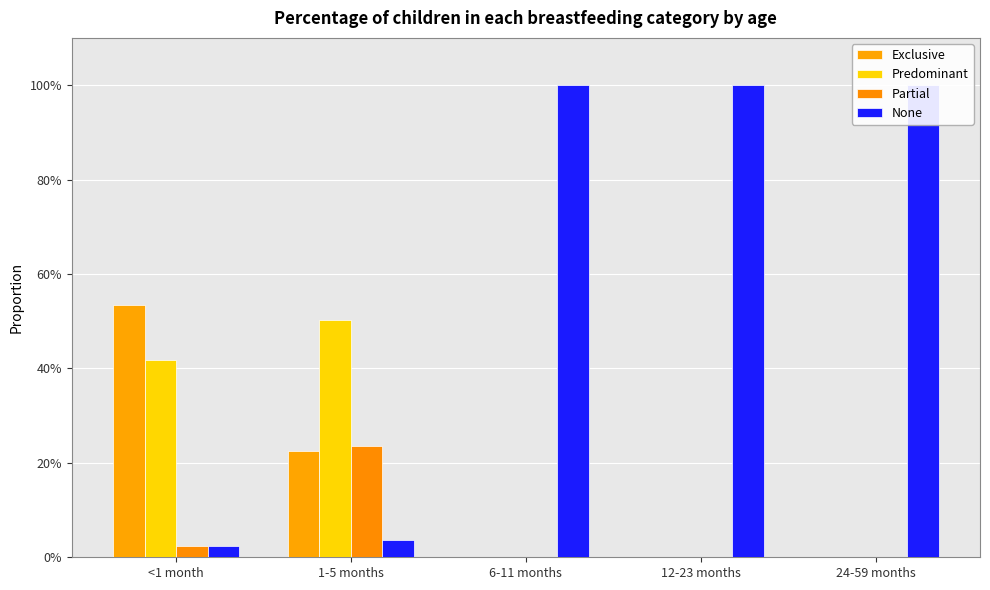

List the labels in order of Partial value, smallest first.

6-11 months, 12-23 months, 24-59 months, <1 month, 1-5 months